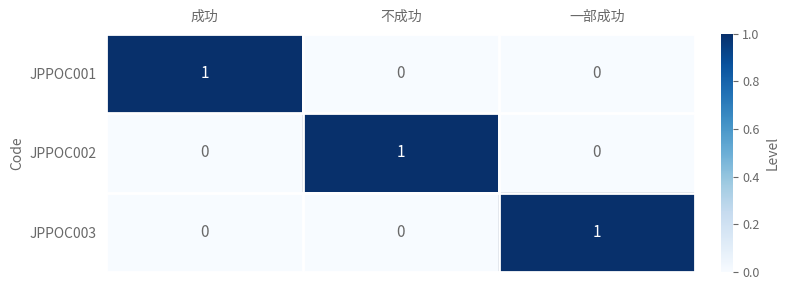

At how many categories does at least one series exceed 0?

3